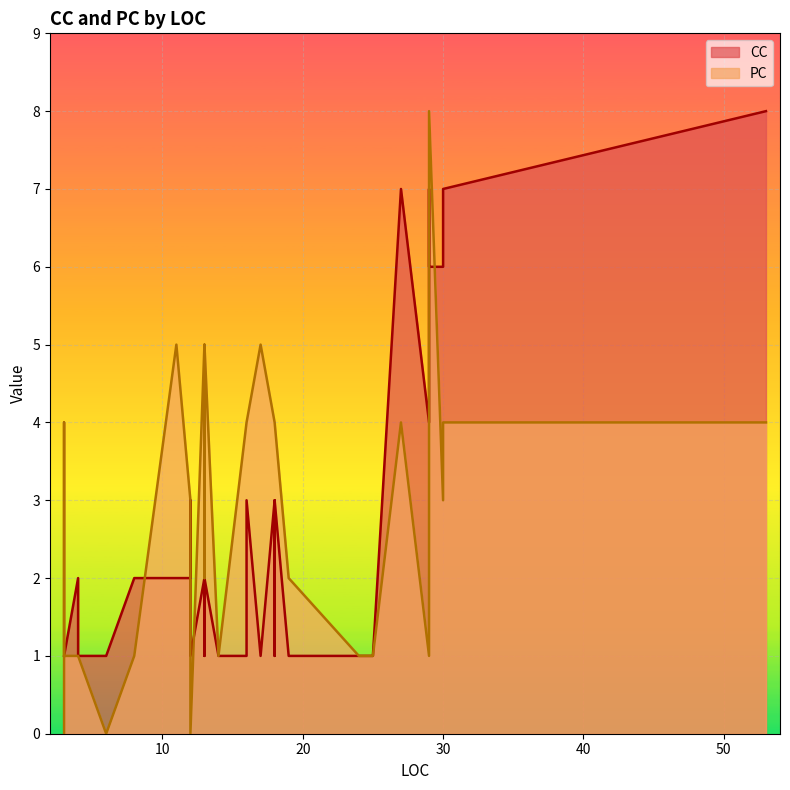

What are all the series names shown in the legend?

CC, PC